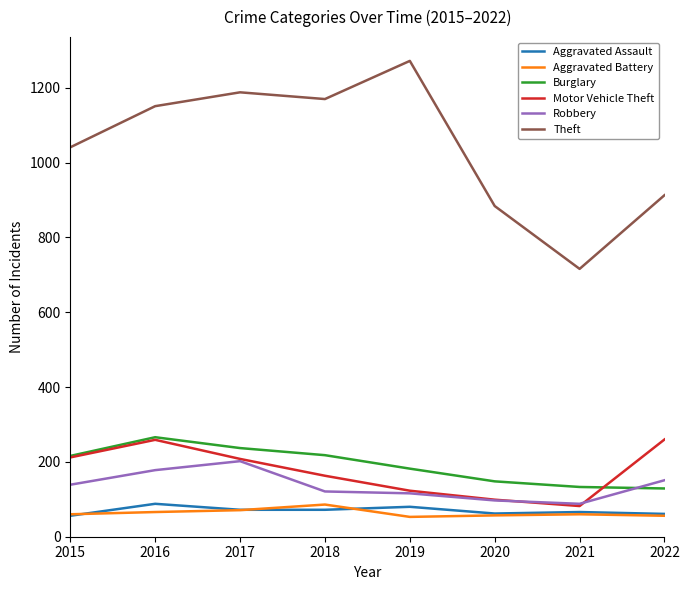

What is the difference between the maximum and minimum values in the Aggravated Assault series?

32